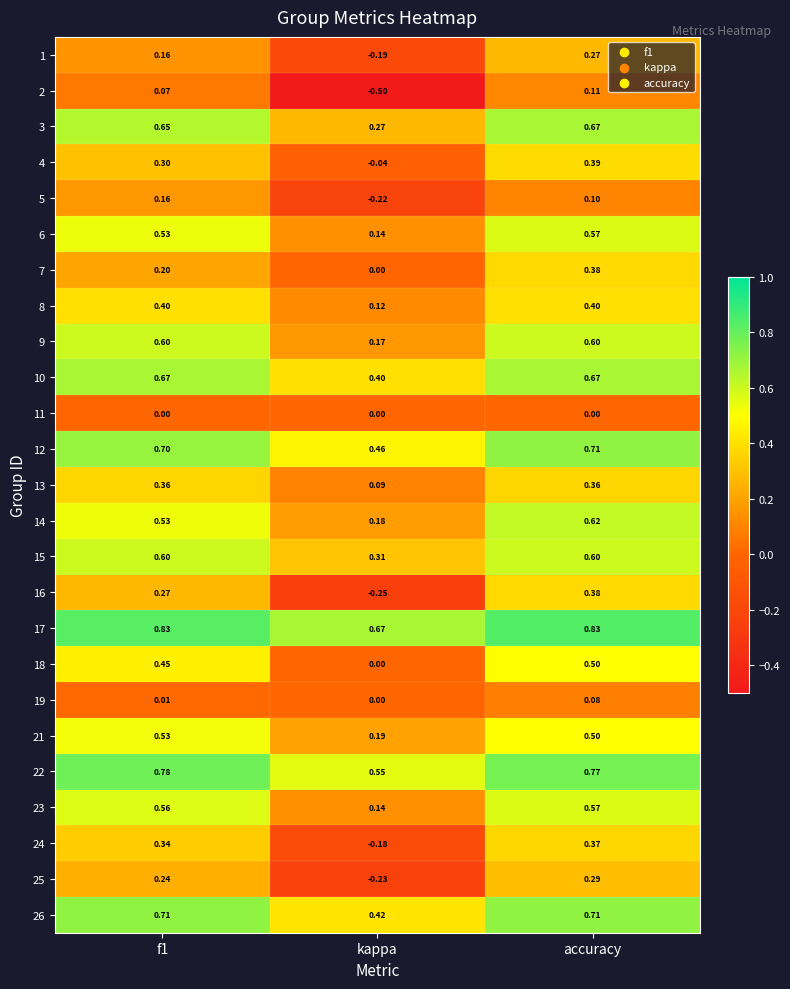

At which label is 14 closest to 0?

kappa